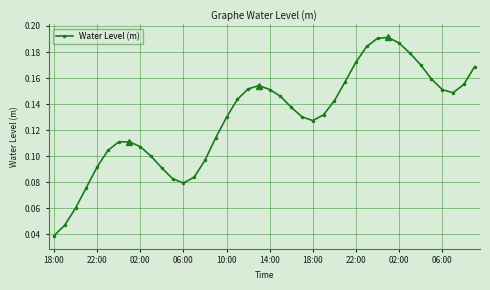

Which has a higher value, 18:00 or 14?

18:00